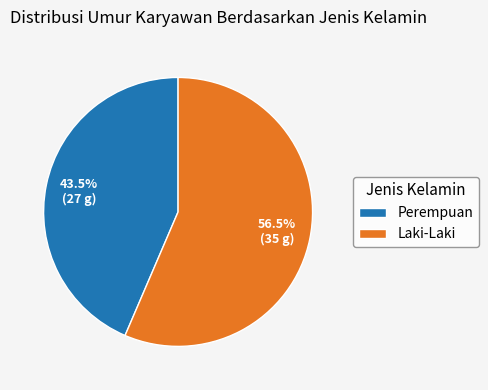

What is the ratio of the value at Laki-Laki to the value at Perempuan?

1.3